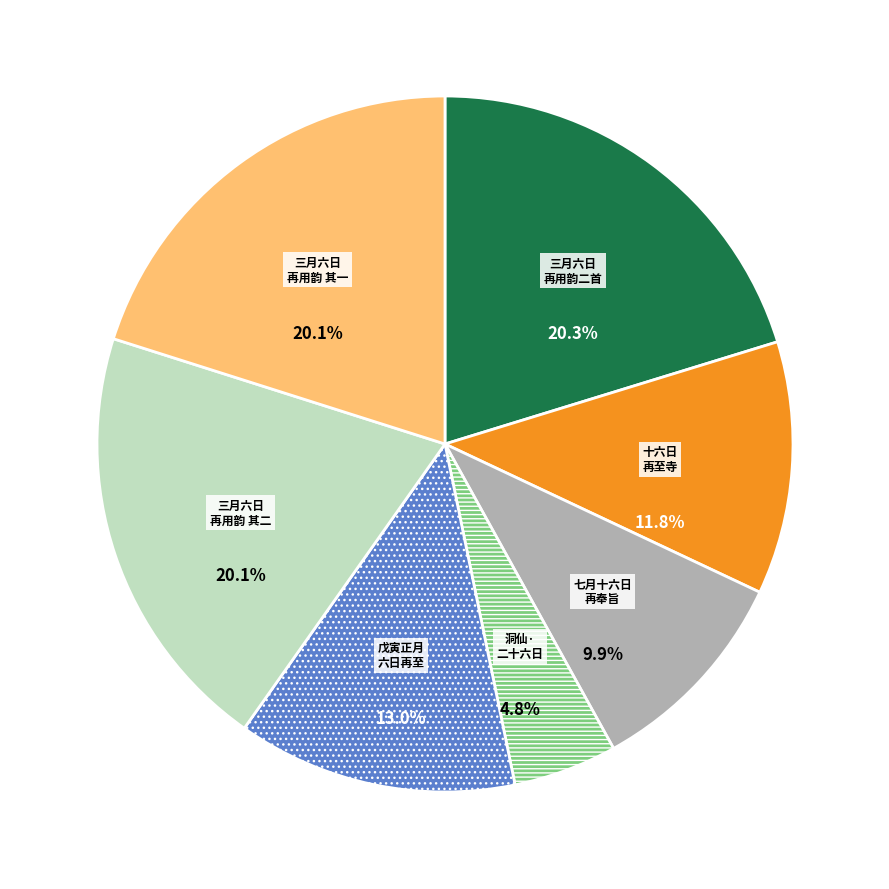

To the nearest percent, what is the average slice percentage?

14%